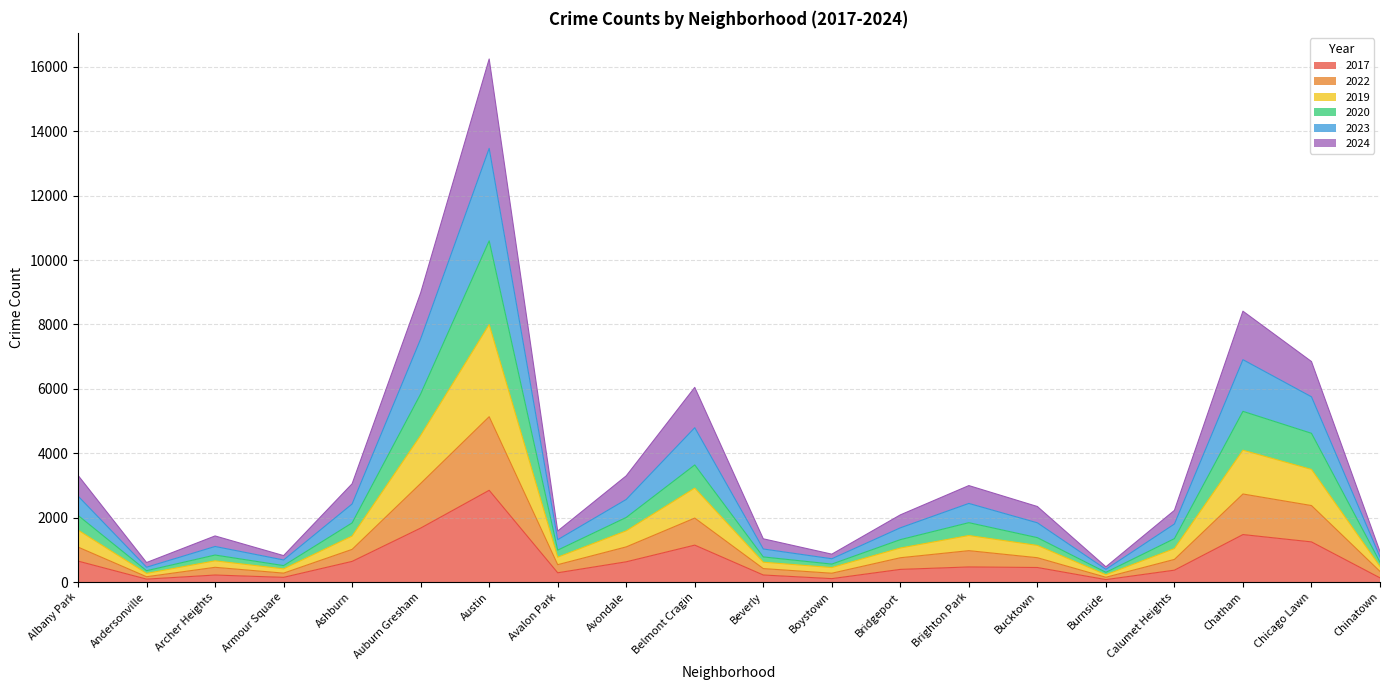

What is the total value across all series at Avondale?

3298